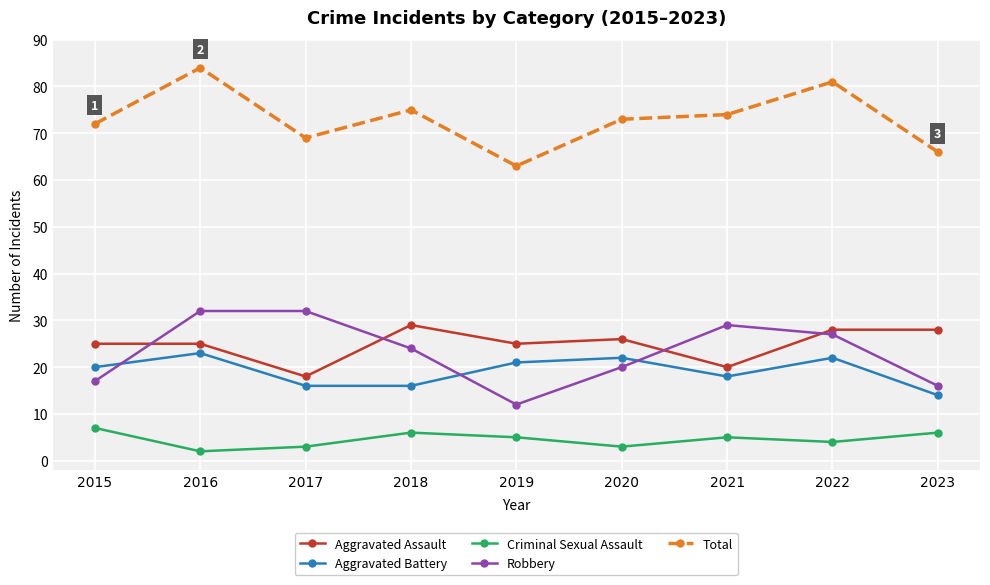

What is the sum of all Aggravated Battery values?

172